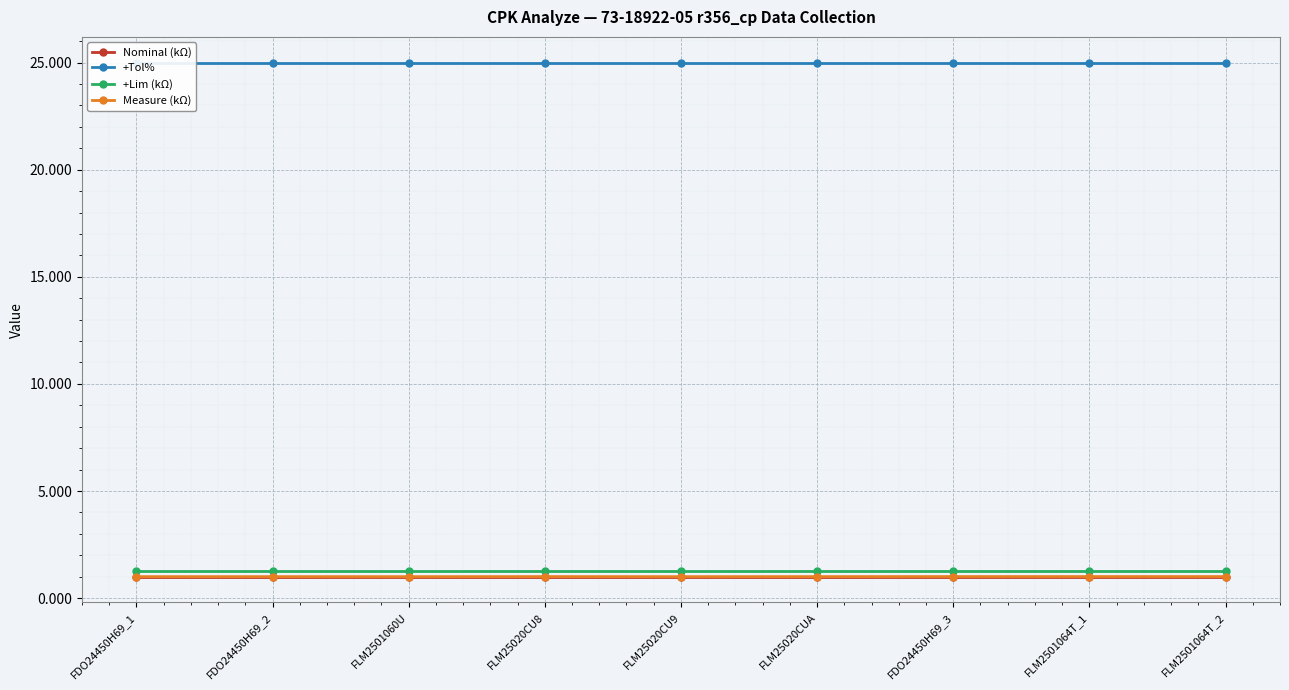

What is the total value across all series at FLM2501064T_2?

28.3